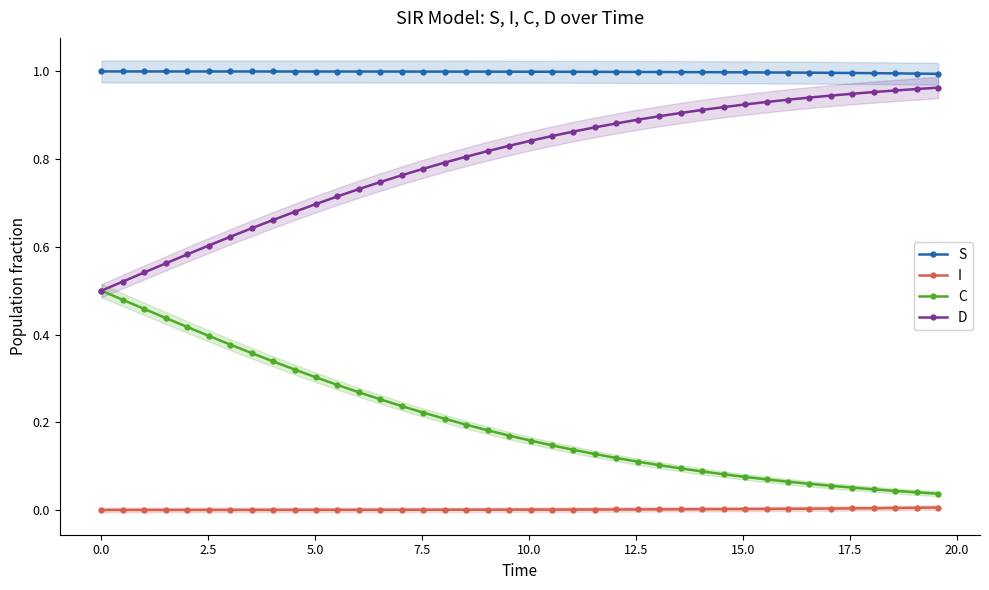

True or false: D and I cross at least once.

False